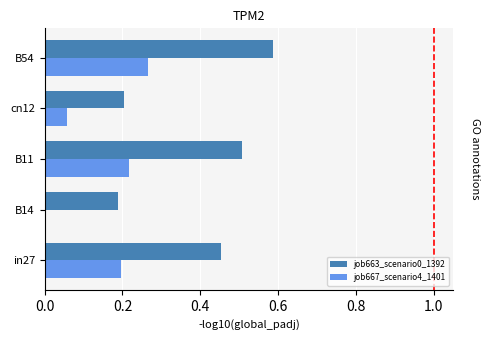

What is the sum of all job667_scenario4_1401 values?

0.7